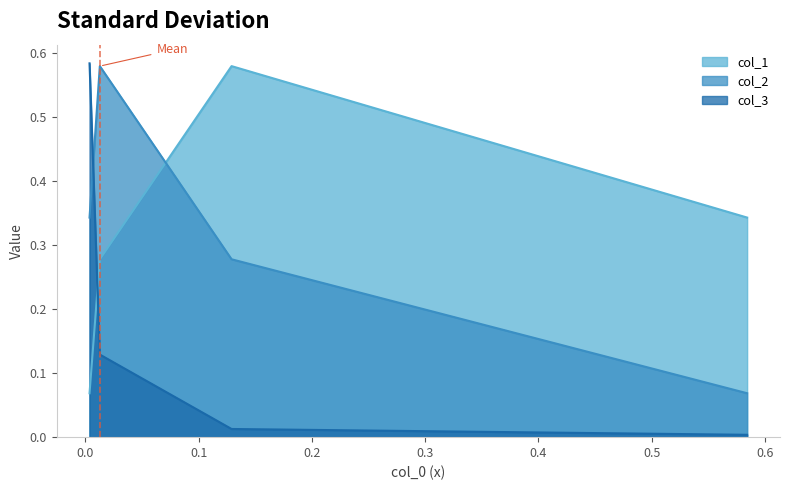

Rank the series by their maximum value, from highest to lowest.

col_3, col_1, col_2